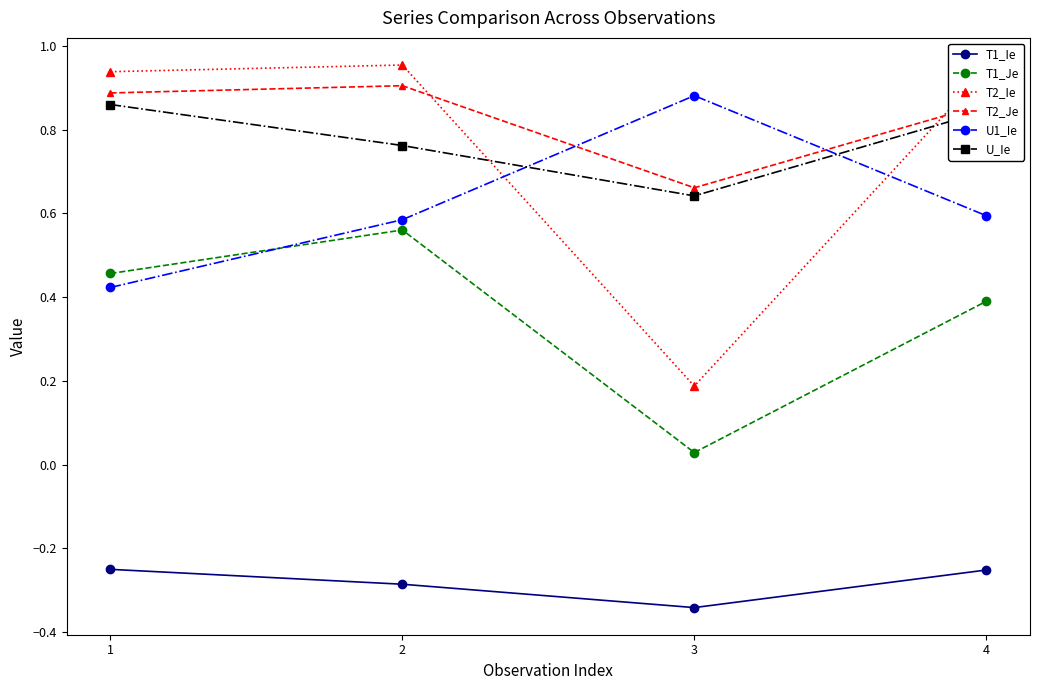

Which series has the widest spread of values?

T2_Ie